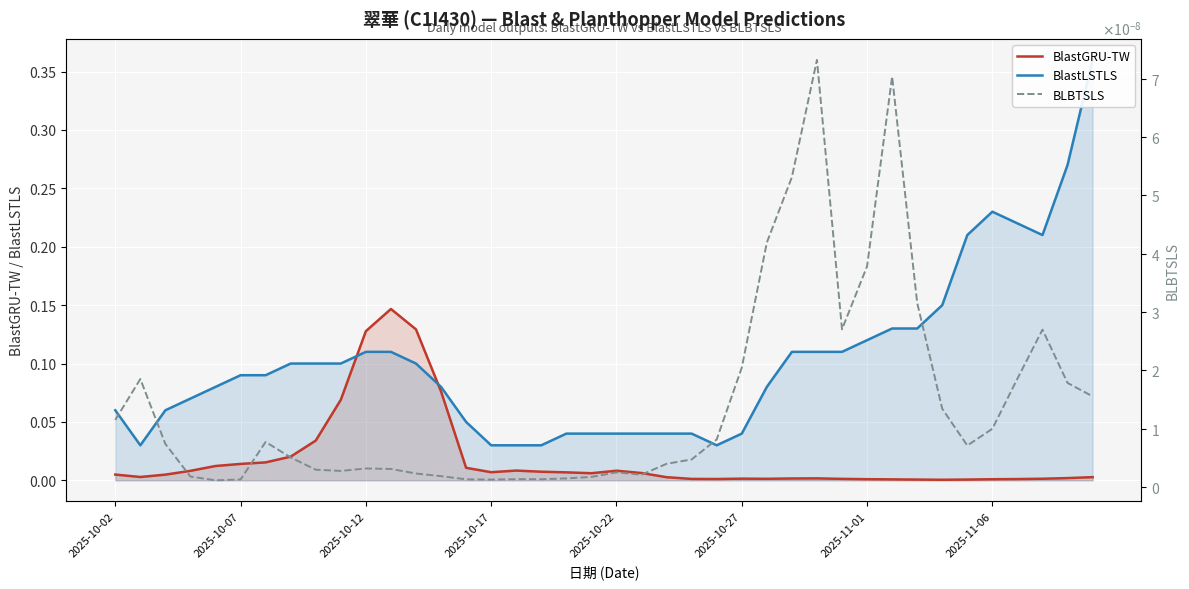

True or false: BlastGRU-TW has a value of 0.0 at 2025-11-01.

True